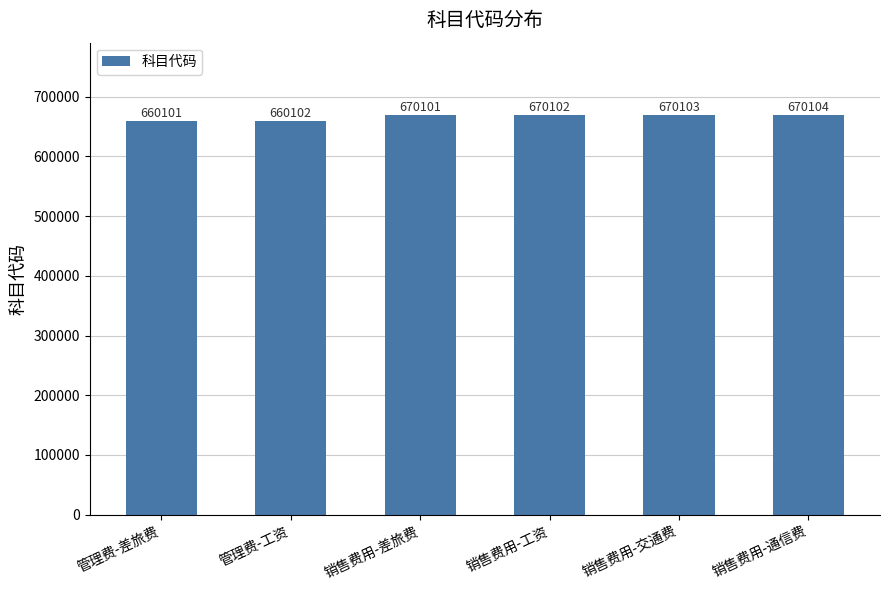

Is it true that the value at 销售费用-工资 is 670102?

True